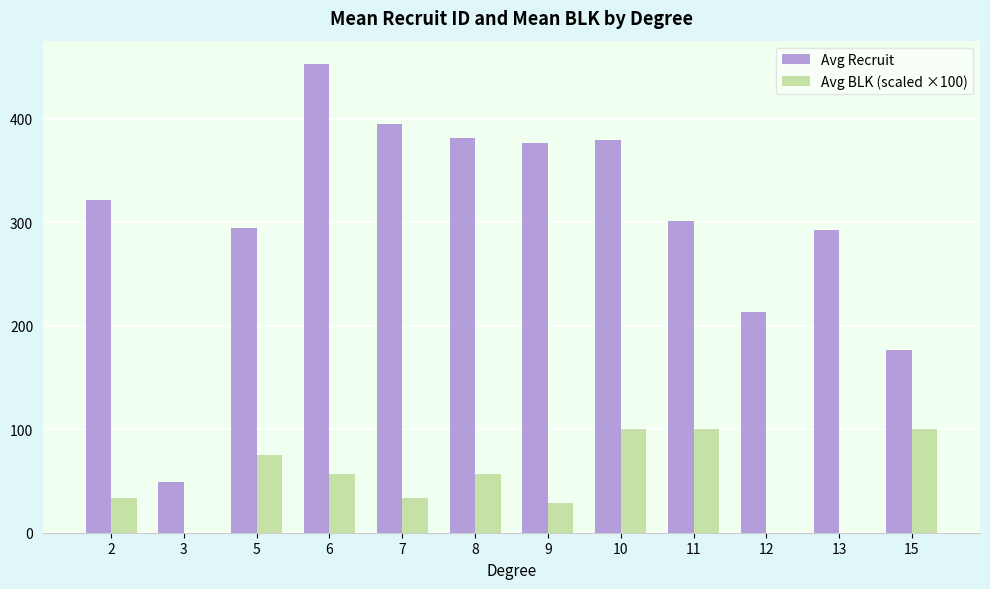

Is the value of Avg Recruit at 10 greater than the value of Avg BLK (scaled ×100) at 2?

Yes